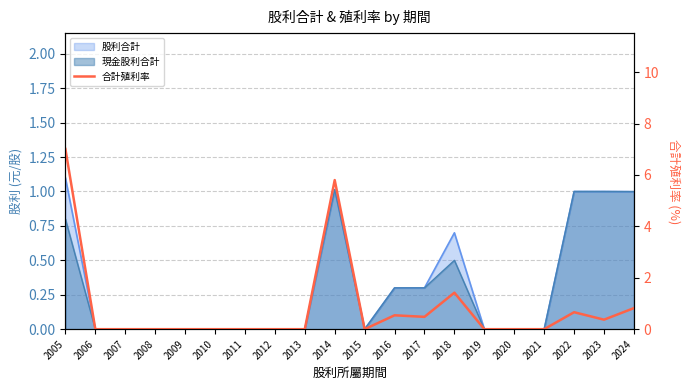

What is the sum of all values?

17.1